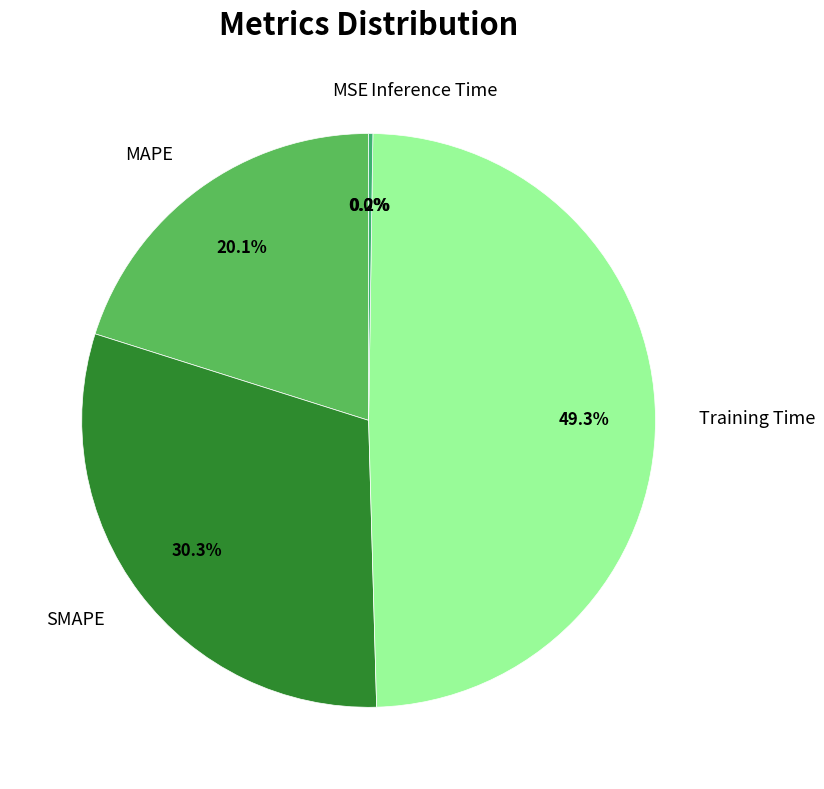

Between SMAPE and MAPE, which is larger?

SMAPE